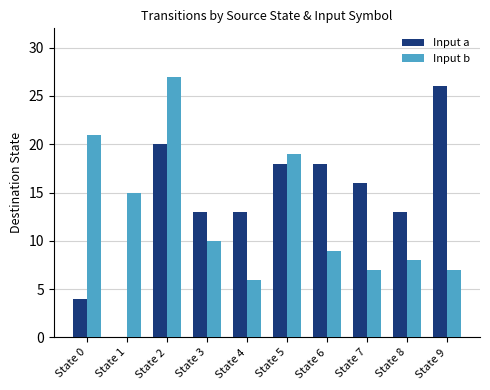

How many groups of bars are there?

10